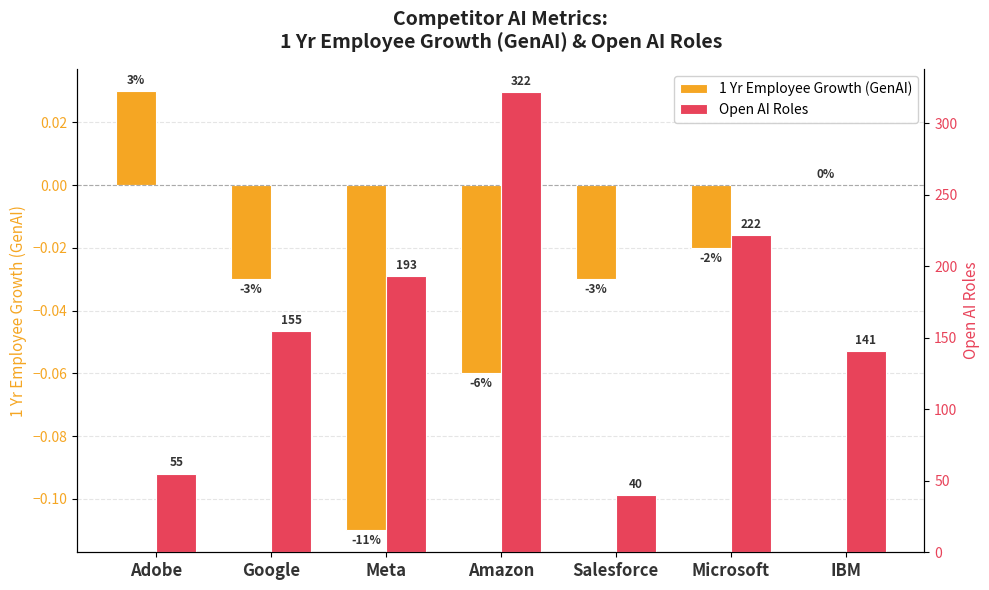

Is the value of Open AI Roles at Amazon greater than the value of 1 Yr Employee Growth (GenAI) at Adobe?

Yes